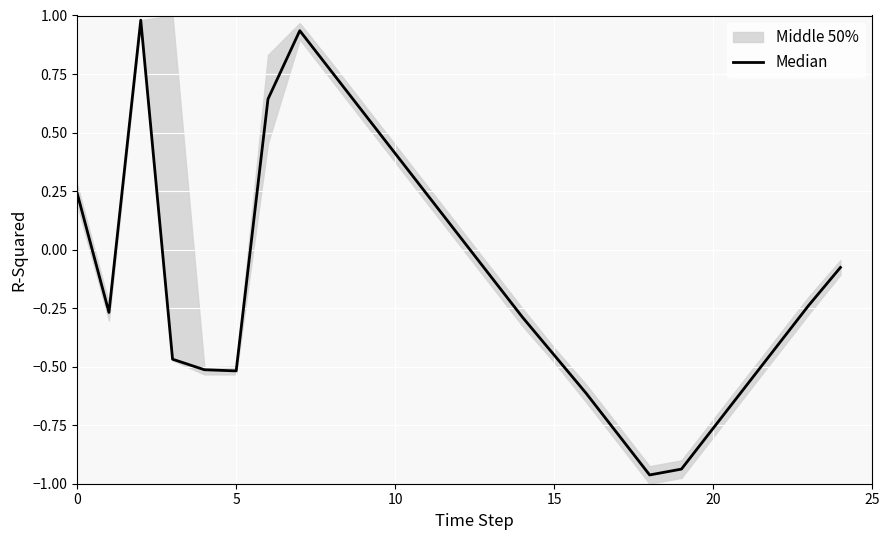

How many lines are shown in the chart?

1